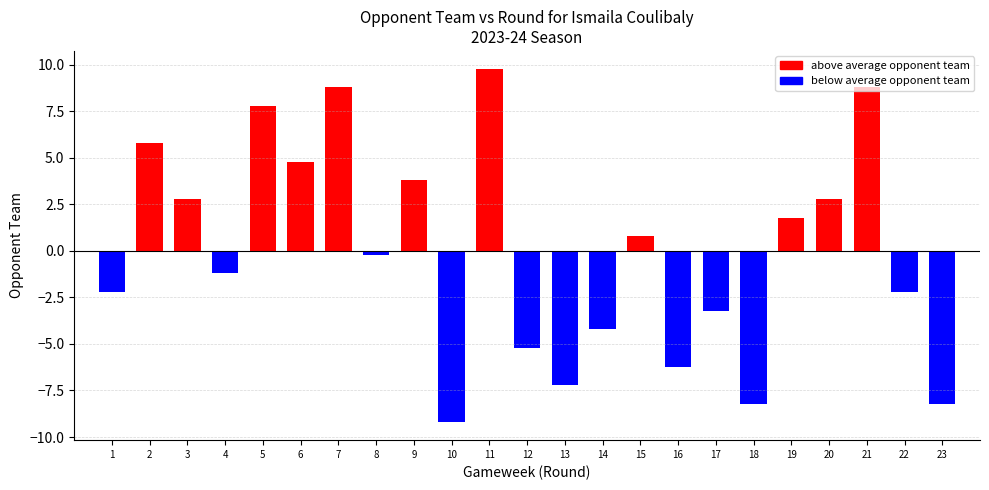

Where is round nearest to the value 12?

12